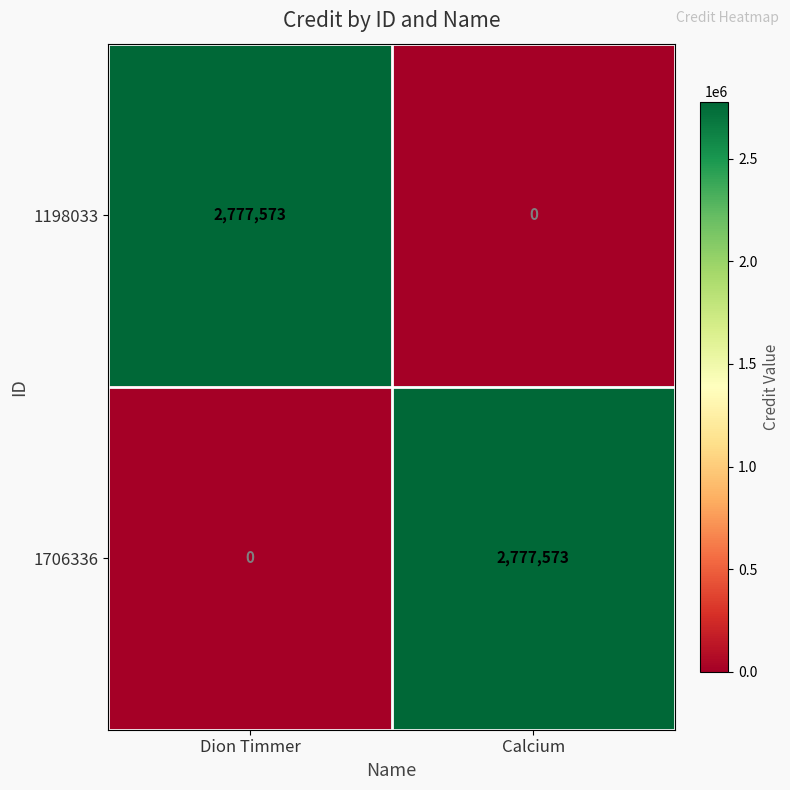

What is the total value across all series at Dion Timmer?

2777573